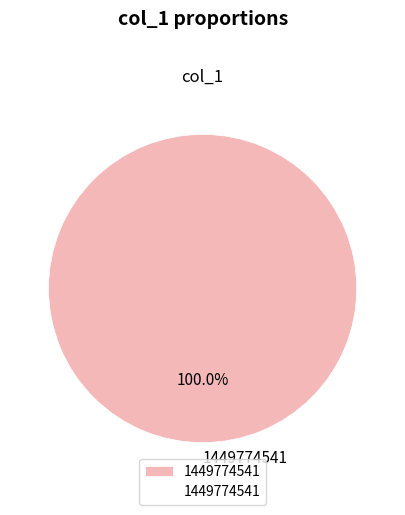

Rank the categories by value from highest to lowest.

1449774541